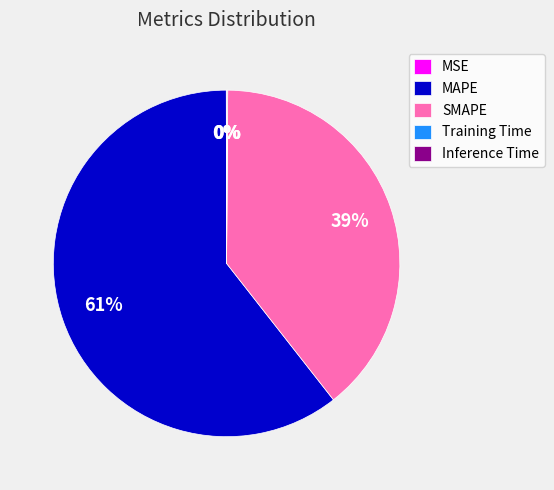

True or false: MAPE accounts for 74% of the total.

False